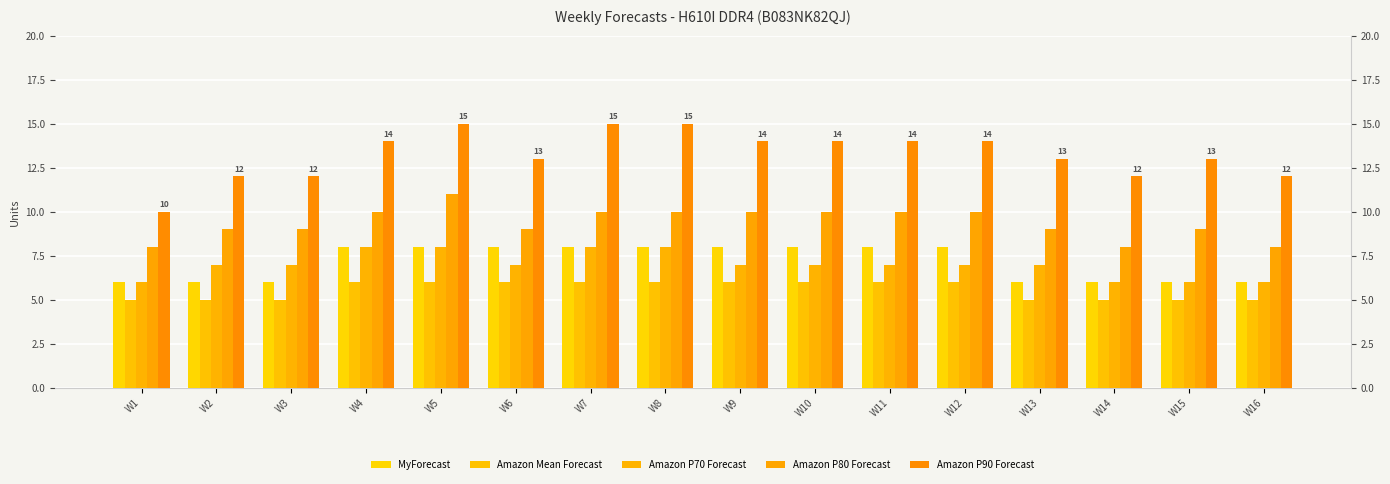

Reading left to right, list all the values displayed in this chart.

MyForecast: 6	6	6	8	8	8	8	8	8	8	8	8	6	6	6	6
Amazon Mean Forecast: 5	5	5	6	6	6	6	6	6	6	6	6	5	5	5	5
Amazon P70 Forecast: 6	7	7	8	8	7	8	8	7	7	7	7	7	6	6	6
Amazon P80 Forecast: 8	9	9	10	11	9	10	10	10	10	10	10	9	8	9	8
Amazon P90 Forecast: 10	12	12	14	15	13	15	15	14	14	14	14	13	12	13	12